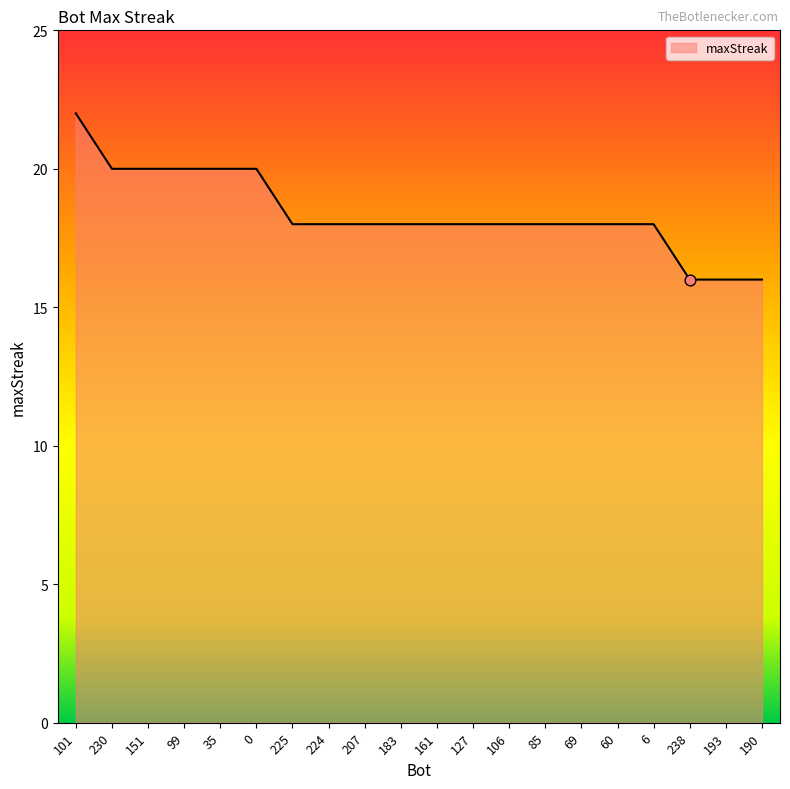

What is the change in value from 35 to 161?

-2